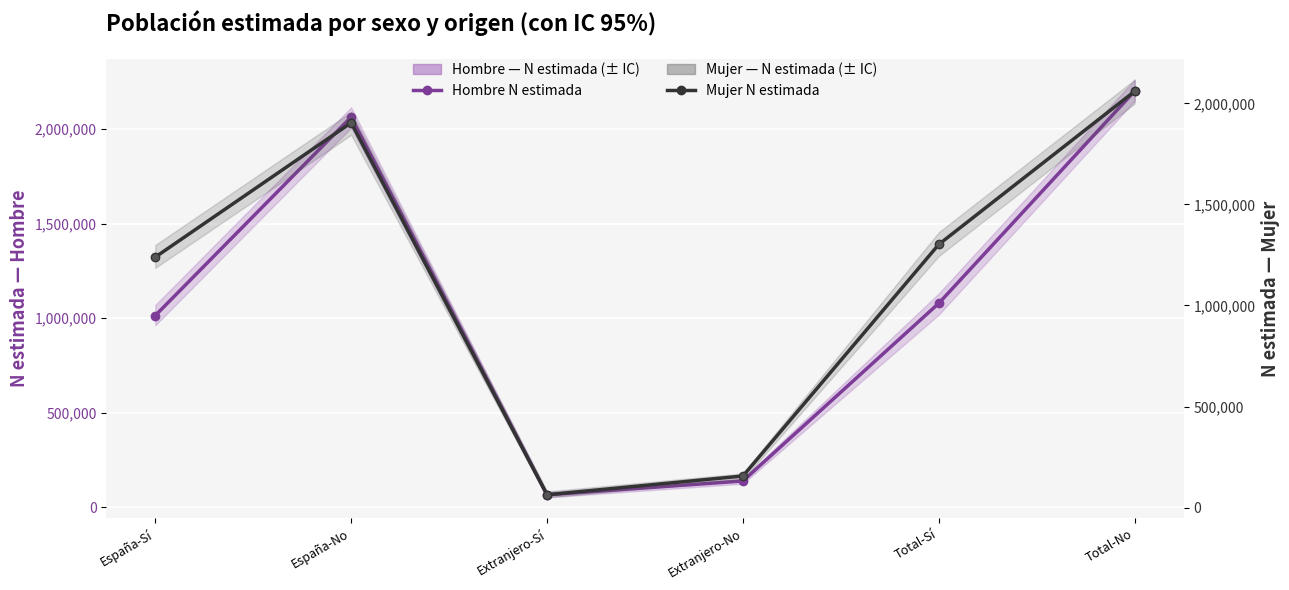

List the labels in order of Mujer N estimada value, smallest first.

Extranjero-Sí, Extranjero-No, España-Sí, Total-Sí, España-No, Total-No